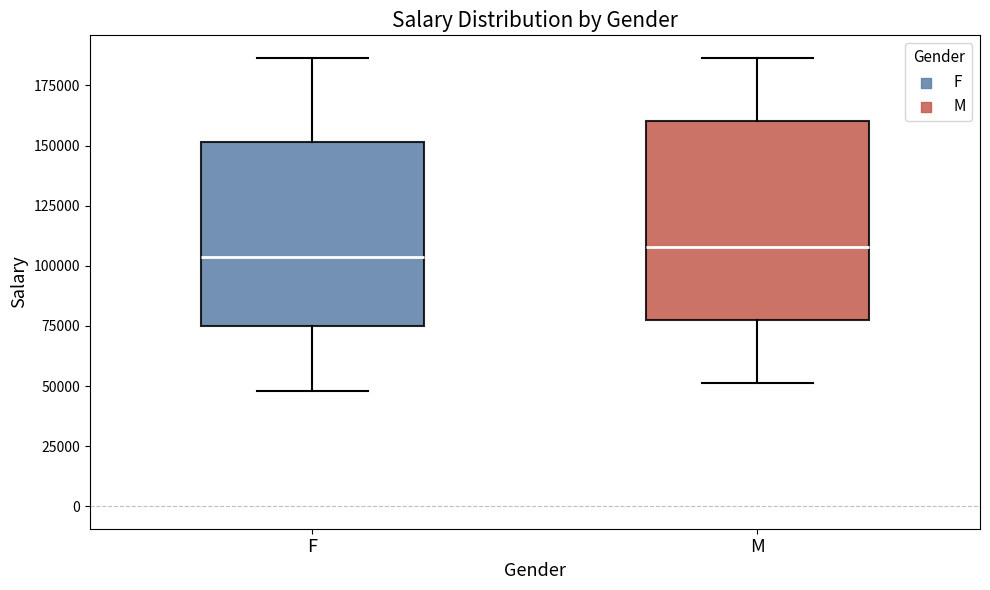

Which box is the tallest, from its lower edge to its upper edge?

M